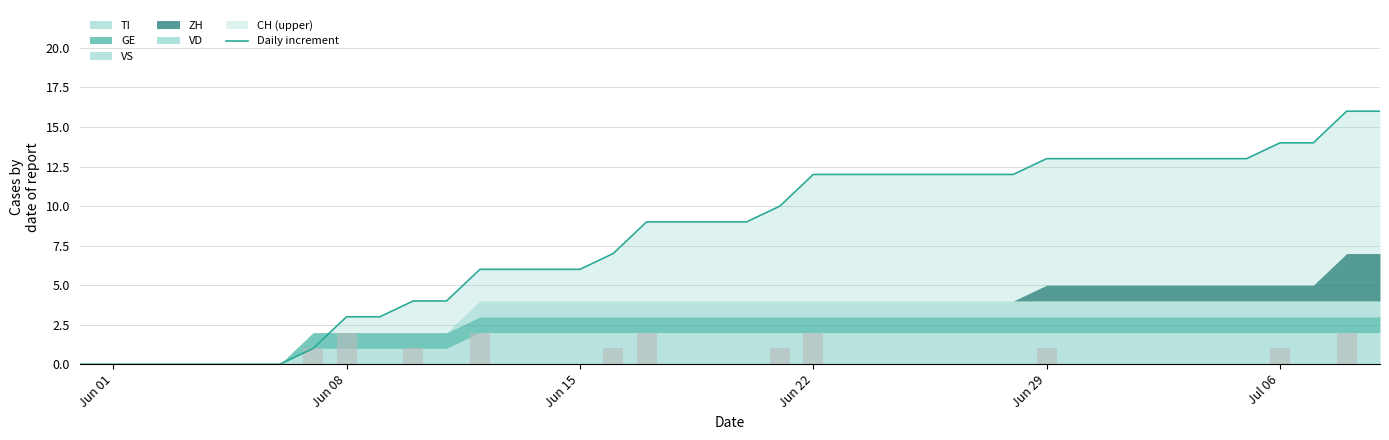

Which label corresponds to the smallest value in the chart?

Jun 01